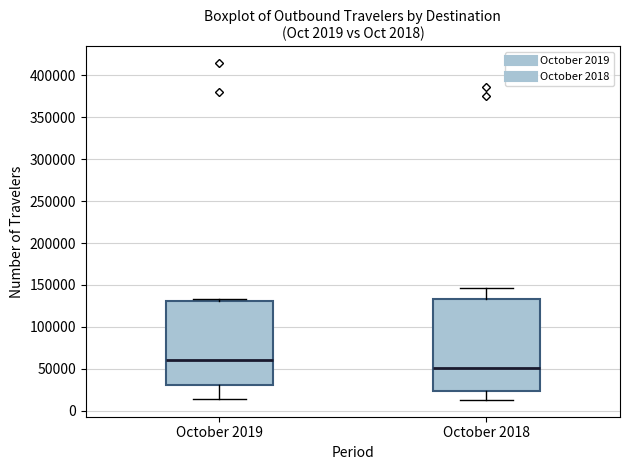

Reading left to right, read every box against the y-axis: the position of its median line, the range the box covers, and the ends of its whiskers. The values are not printed on the chart, so give them approximately, as read against the axis.

October 2019: median 60000, box 30000 to 130000, whiskers 15000 to 135000
October 2018: median 50000, box 25000 to 135000, whiskers 15000 to 145000